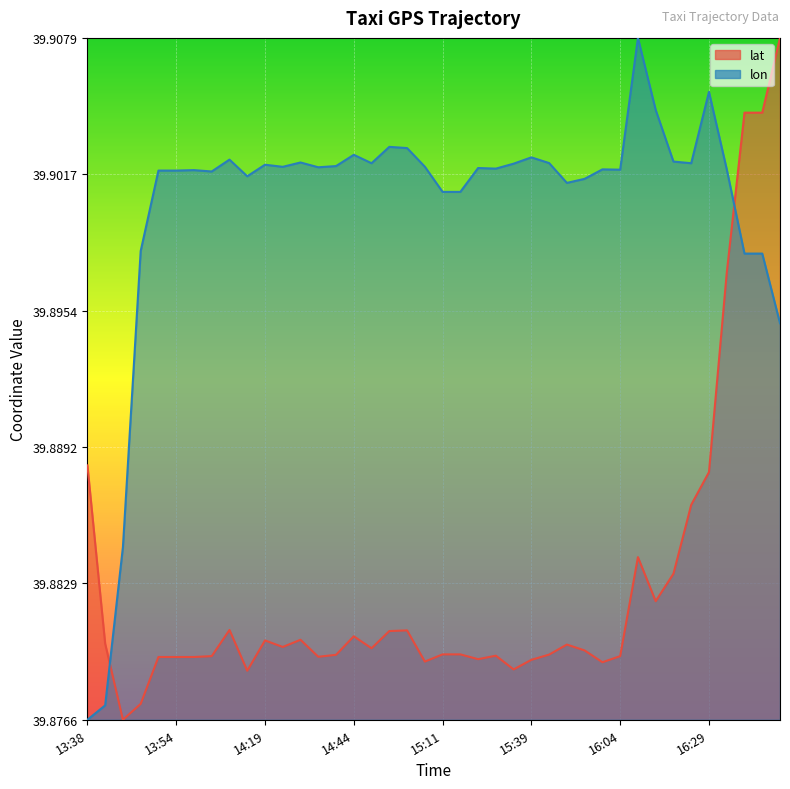

What are all the series names shown in the legend?

lat, lon